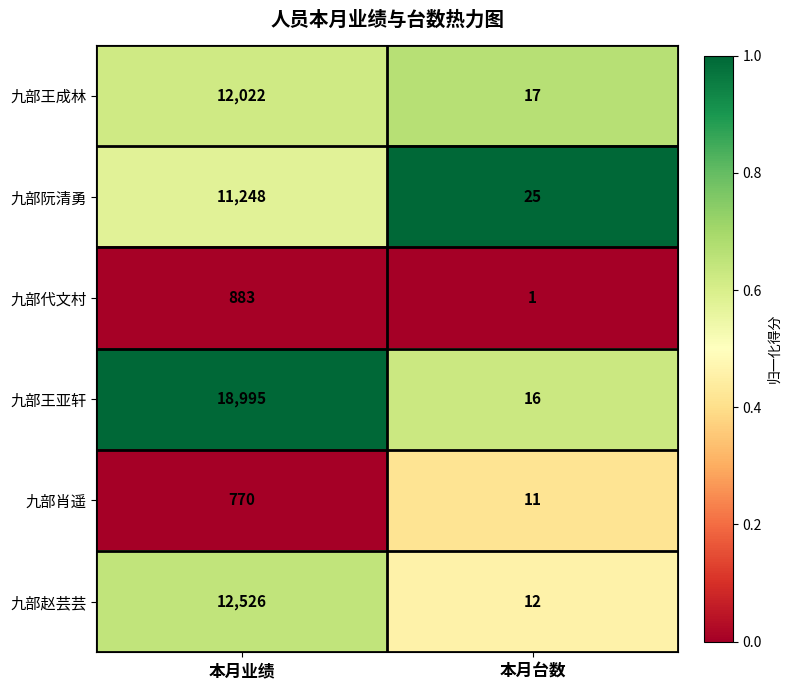

Is the value of 九部赵芸芸 at 本月台数 greater than the value of 九部肖遥 at 本月业绩?

No